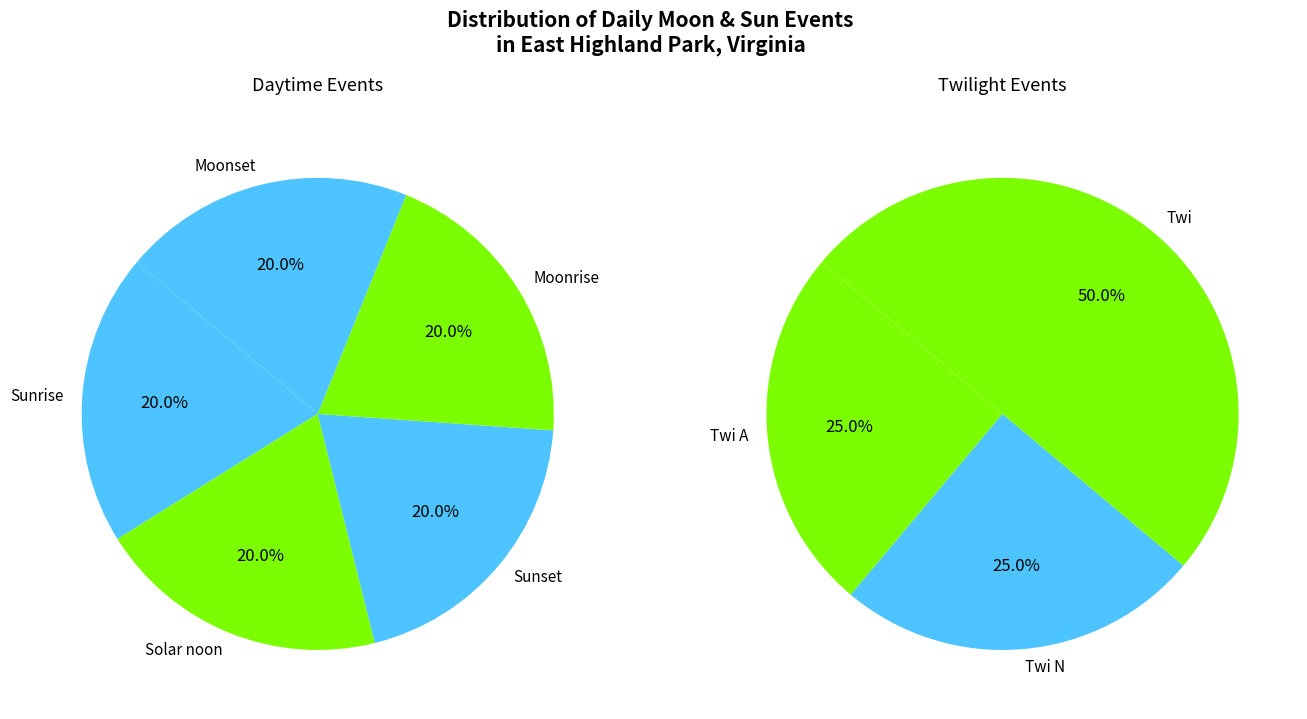

Rank the categories by value from lowest to highest.

Sunrise, Solar noon, Sunset, Moonset, Moonrise, Twi A, Twi N, Twi